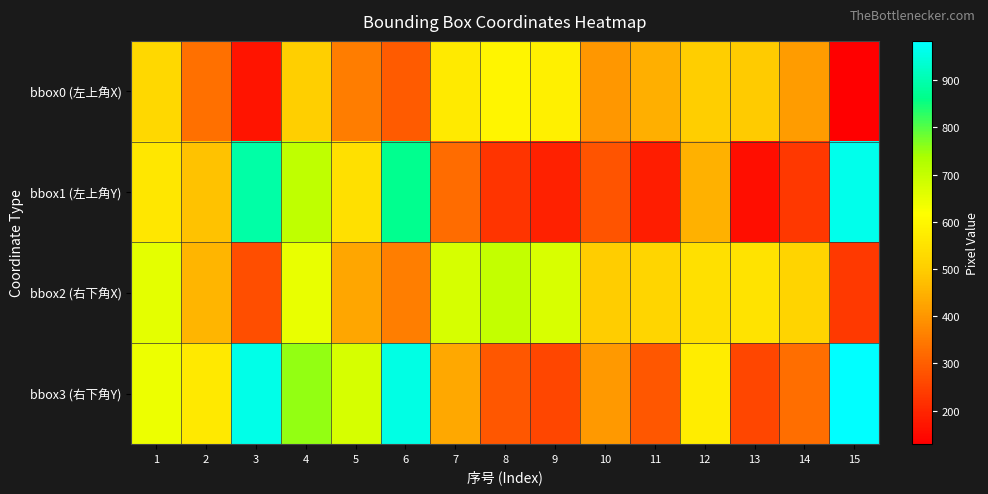

Rank the series at 10 from highest to lowest value.

bbox2 (右下角X), bbox3 (右下角Y), bbox0 (左上角X), bbox1 (左上角Y)